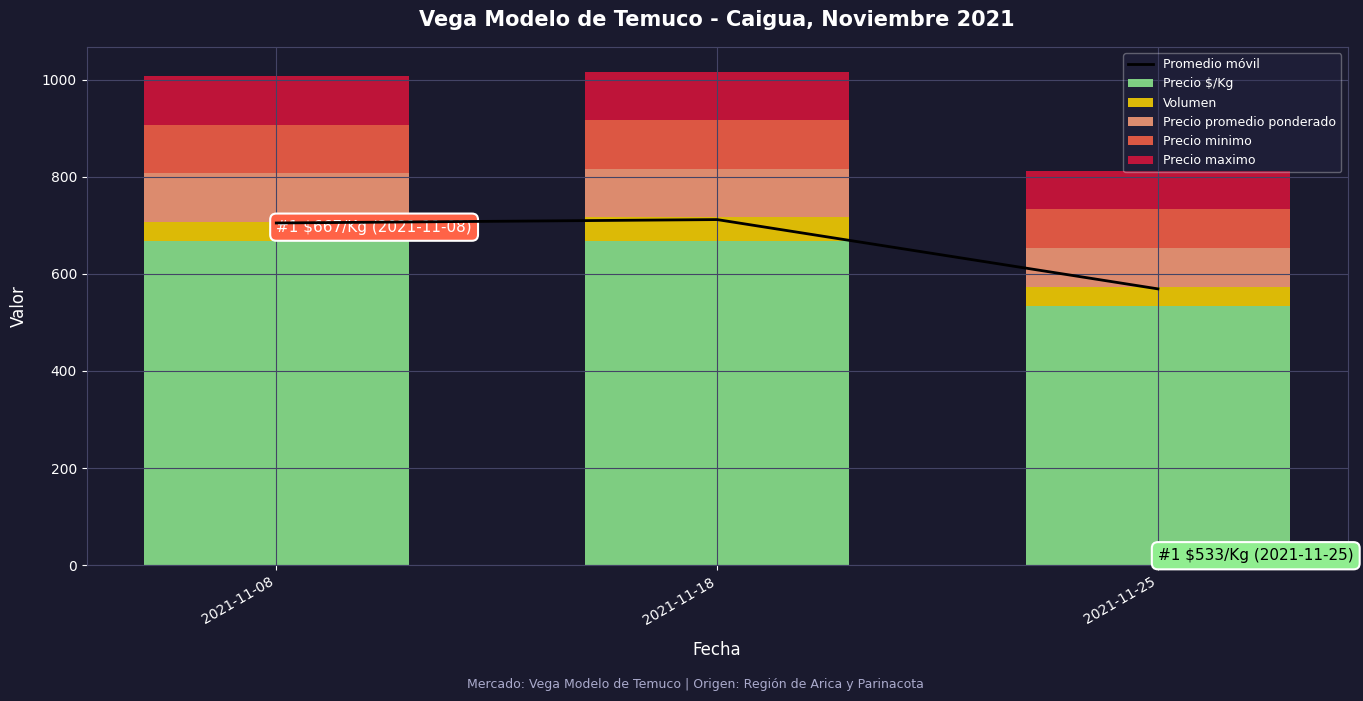

How many series are shown in this chart?

6